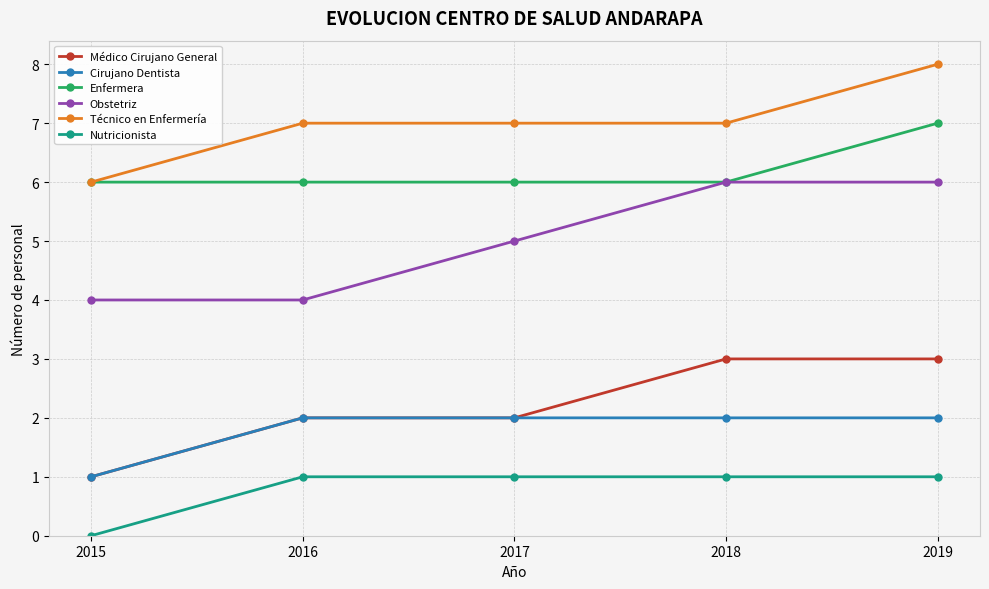

What is the difference between the maximum and minimum values in the Obstetriz series?

2